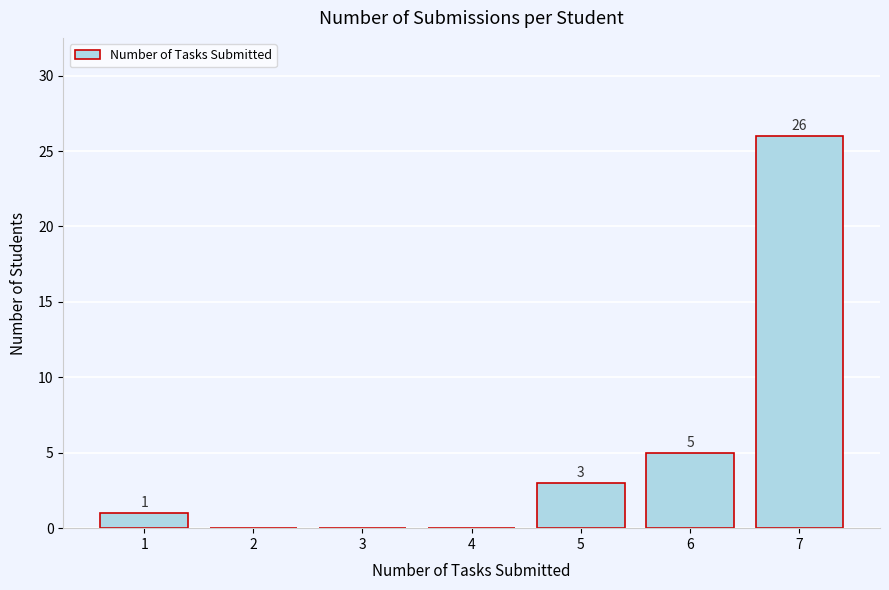

Reading right to left, list all the values displayed in this chart.

7=26	6=5	5=3	4=0	3=0	2=0	1=1